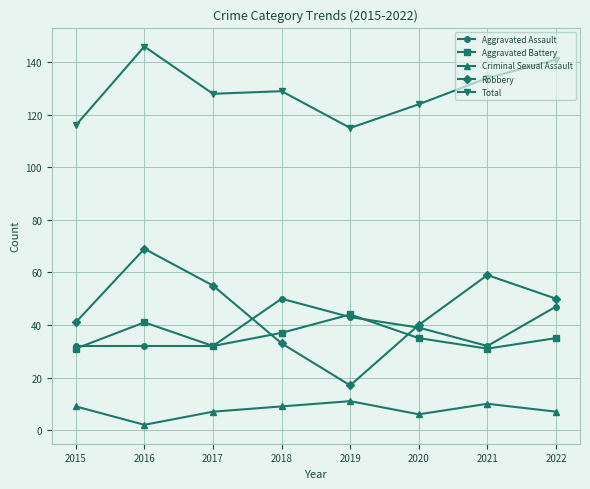

True or false: Total and Aggravated Battery intersect in this chart.

False